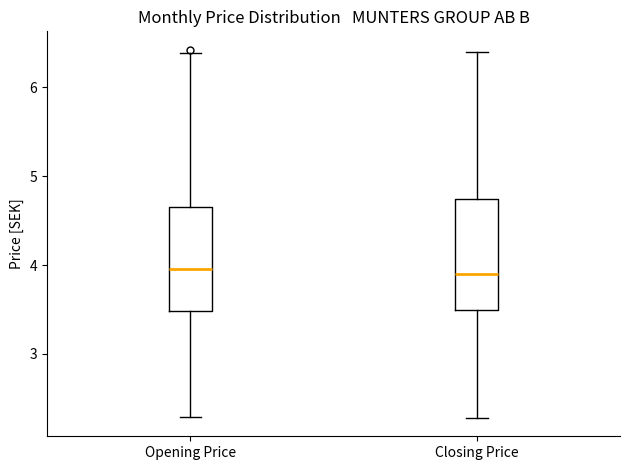

Where is the lower edge of the box for Opening Price on the y-axis? The values are not printed on the chart, so give them approximately, as read against the axis.

3.5